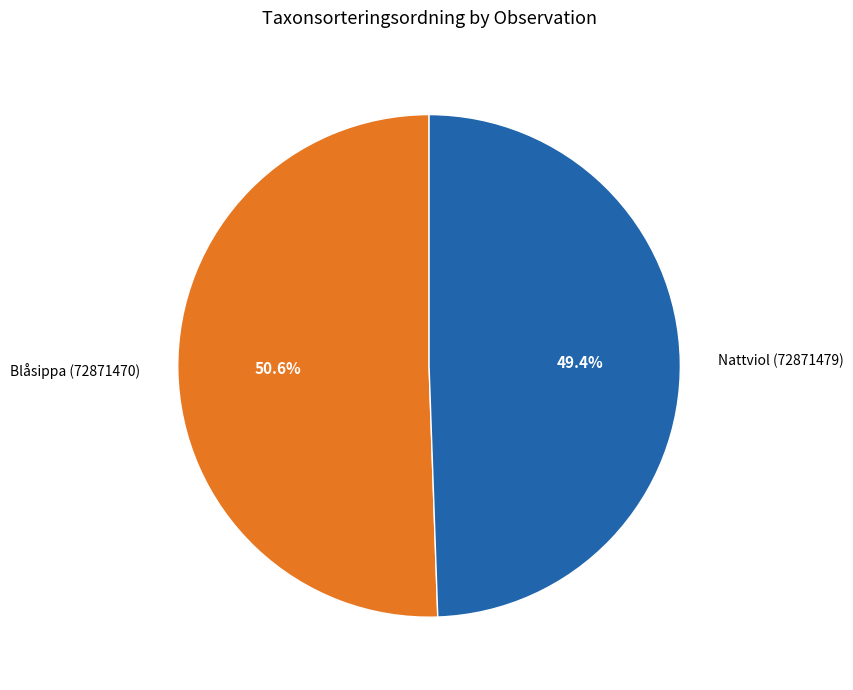

Approximately how many times larger is the value at Nattviol (72871479) compared to Blåsippa (72871470)?

1.0